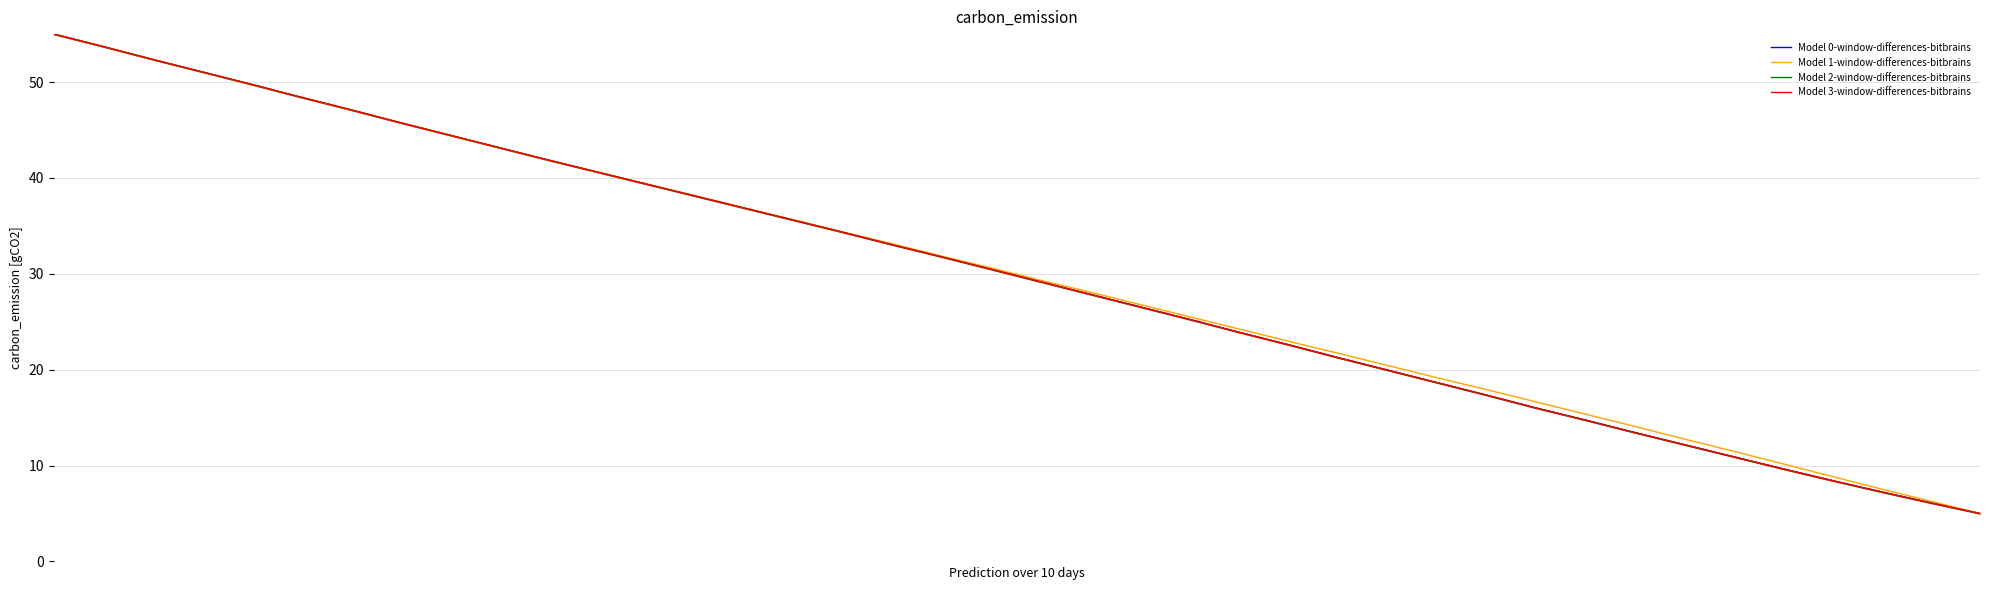

What is the value of the Model 2-window-differences-bitbrains point at the 17th from the left?

34.3